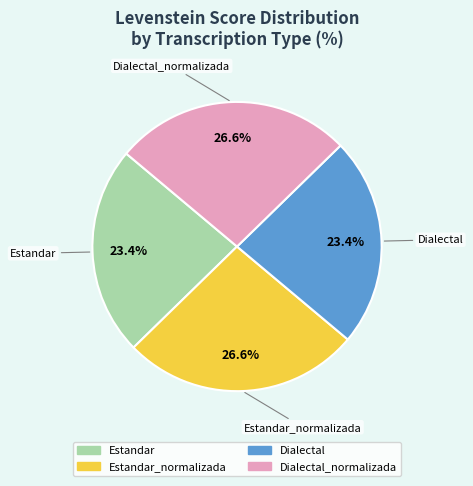

Does any single category account for the majority?

No